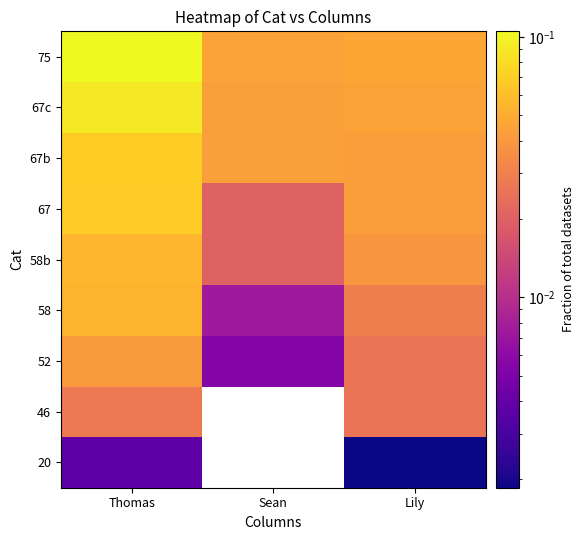

The value of 67b at Lily is 0.0. True or false?

True